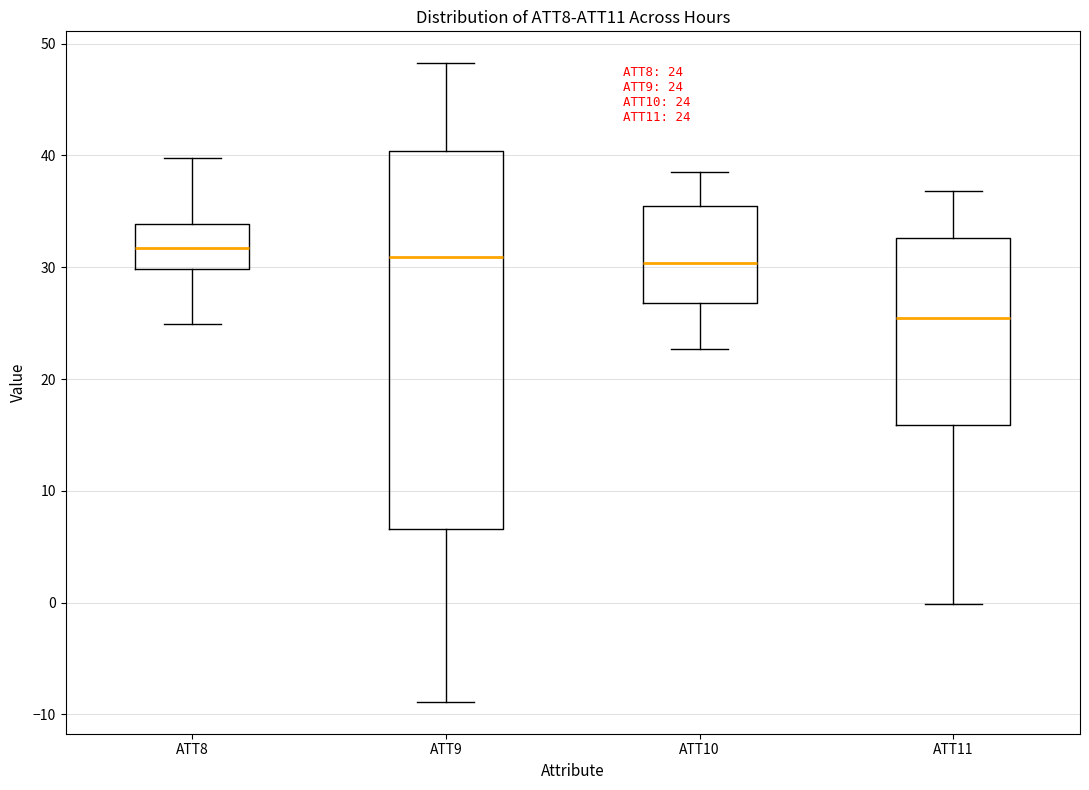

Which box's median line is the lowest?

ATT11